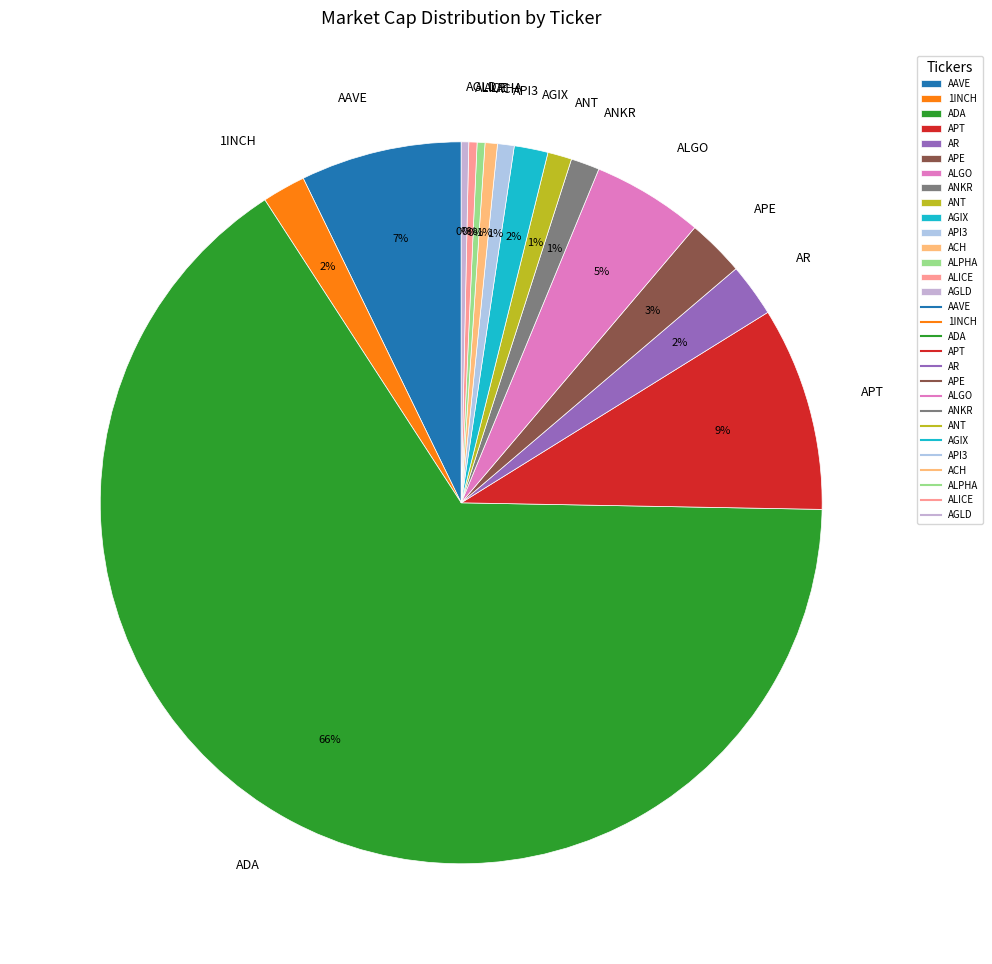

To the nearest percent, what is the average slice percentage?

7%